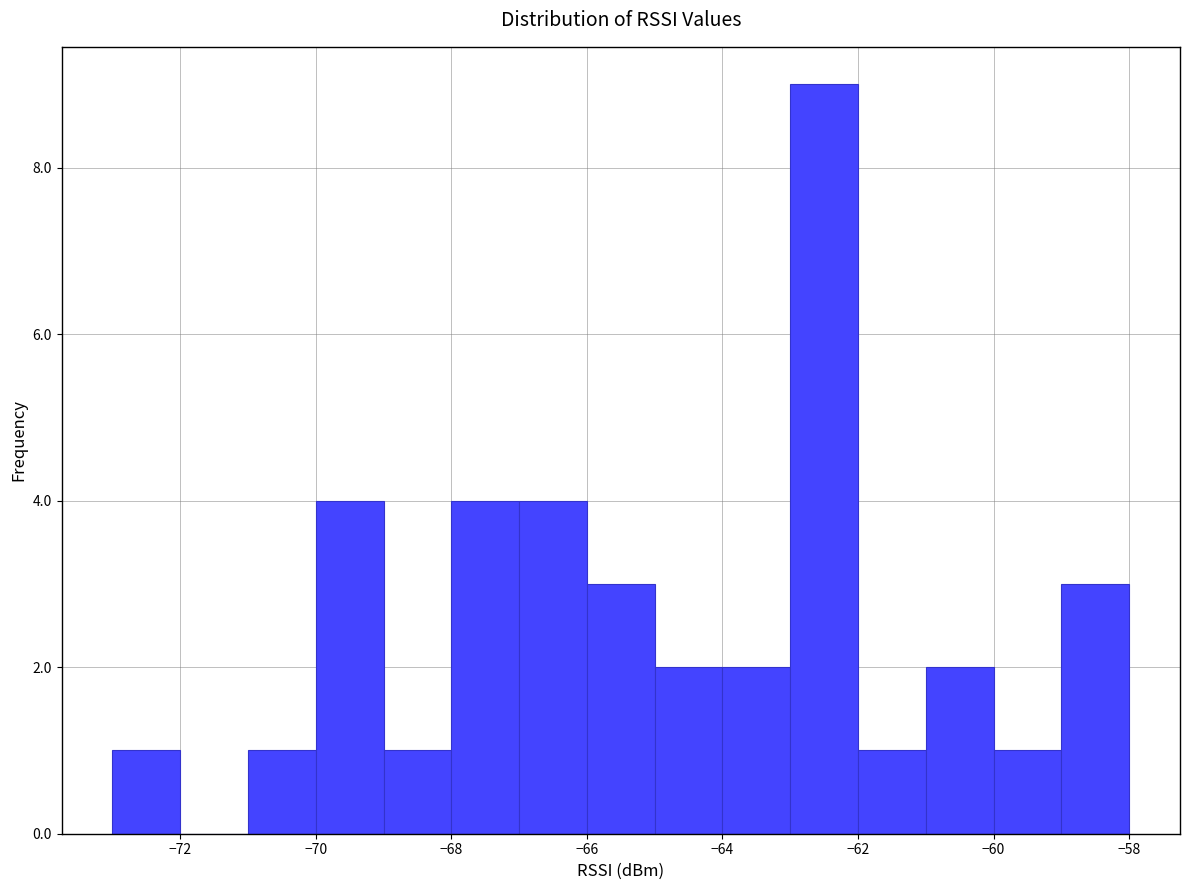

Reading left to right, list every bar in this chart as the range it spans on the x-axis followed by its height. The values are not printed on the chart, so give them approximately, as read against the axis.

-73 to -72: 1
-72 to -71: 0
-71 to -70: 1
-70 to -69: 4
-69 to -68: 1
-68 to -67: 4
-67 to -66: 4
-66 to -65: 3
-65 to -64: 2
-64 to -63: 2
-63 to -62: 9
-62 to -61: 1
-61 to -60: 2
-60 to -59: 1
-59 to -58: 3